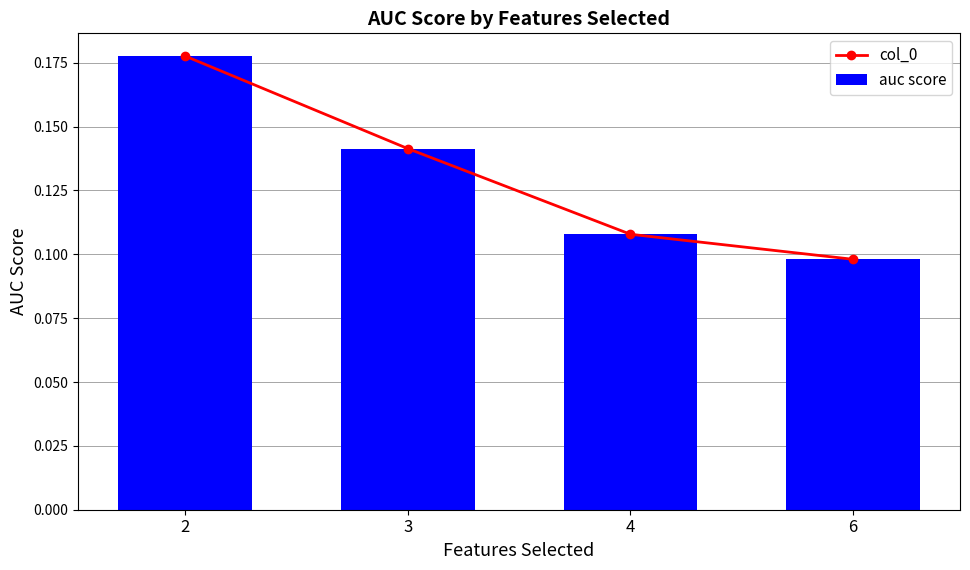

Reading left to right, list all the values displayed in this chart.

col_0: 2=0.2	3=0.1	4=0.1	6=0.1
auc score: 2=0.2	3=0.1	4=0.1	6=0.1